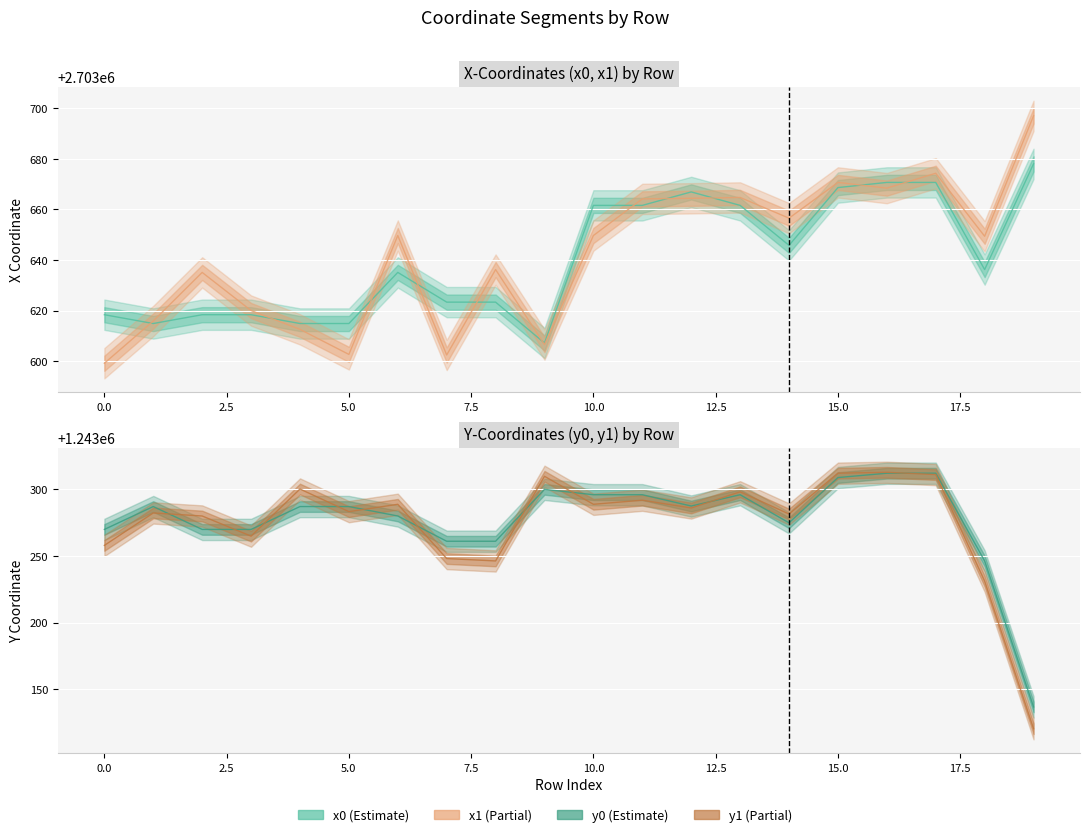

At which category is the sum across all series the highest?

17